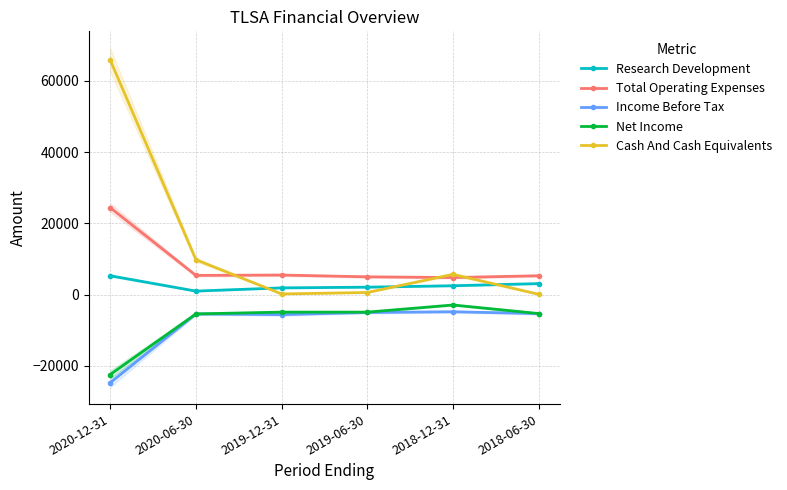

In Net Income, how many points are higher than both neighbors (excluding endpoints)?

1